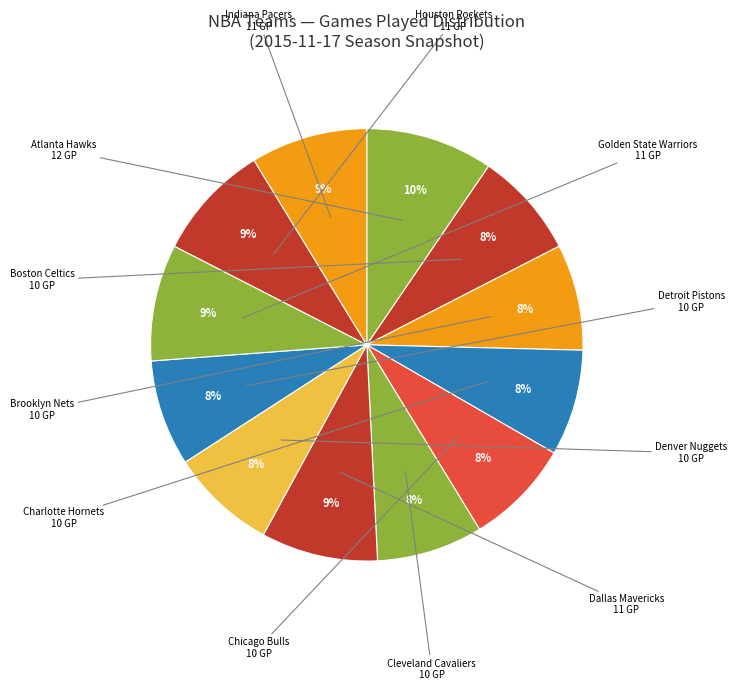

Do Atlanta Hawks and Indiana Pacers together represent more than half of the pie?

No